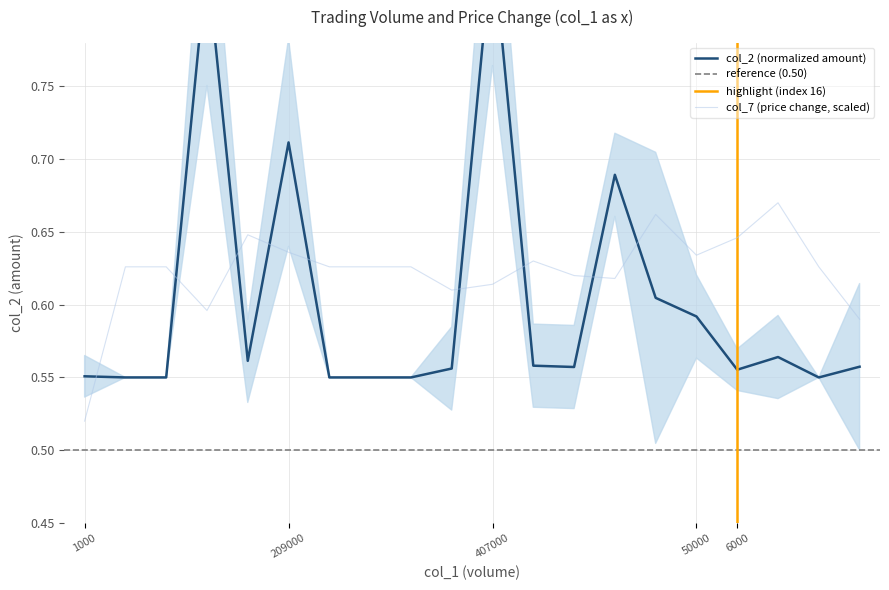

At which category does col_7 reach its first local peak?

15000